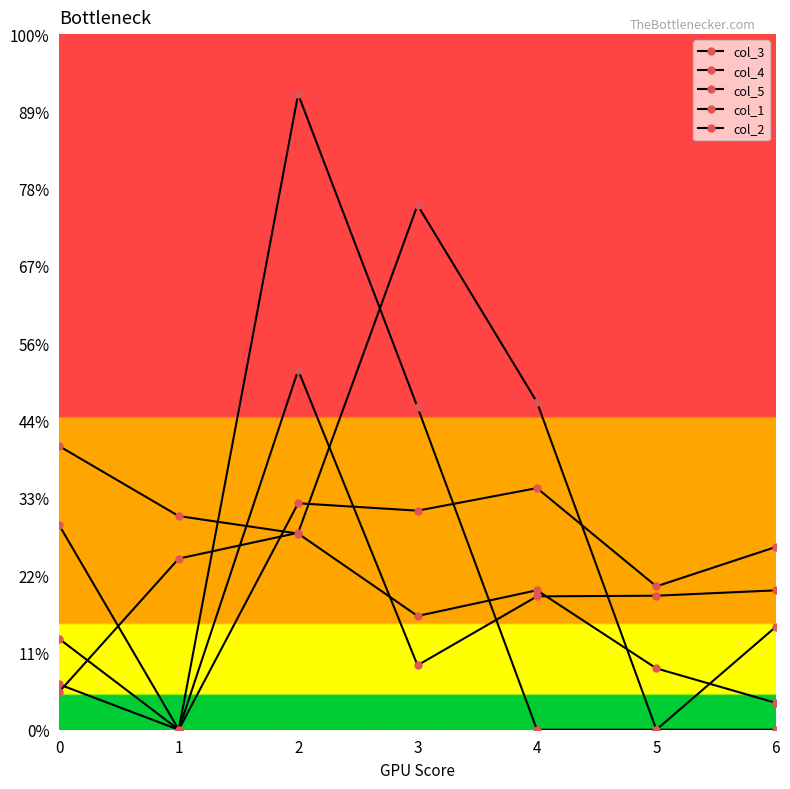

Does the chart have visible grid lines?

No